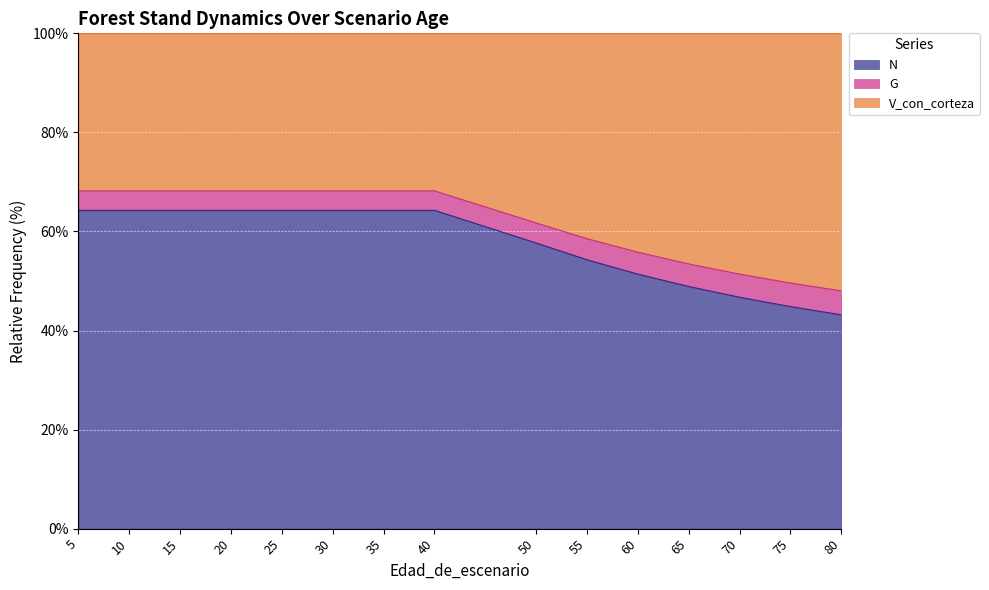

What is the difference between the maximum and minimum values in the N series?

21.1